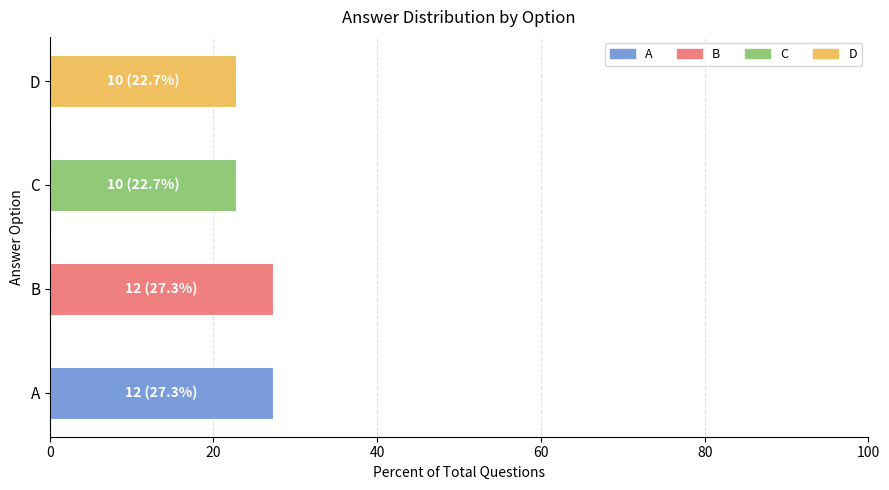

True or false: the data shows 27.3 at B.

True